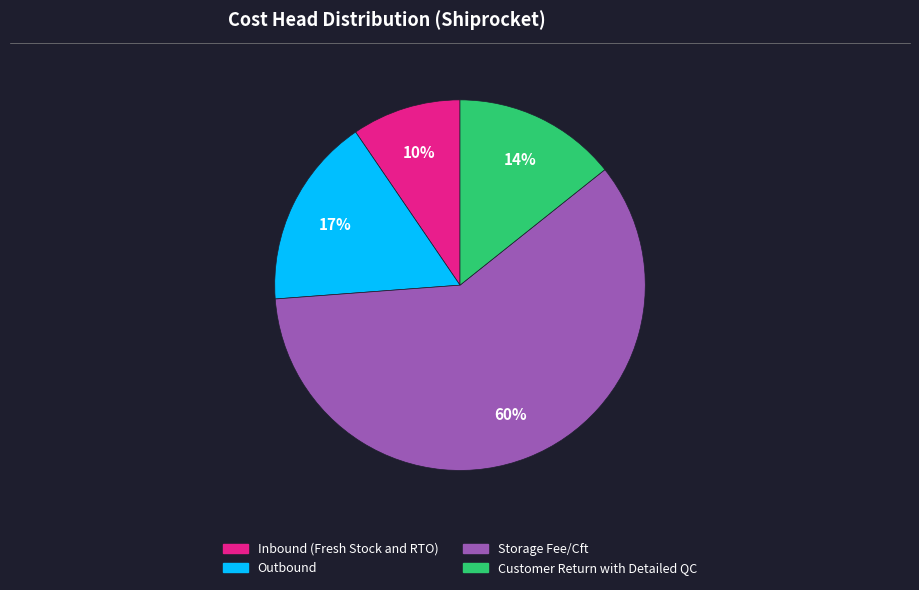

What percentage is the Inbound (Fresh Stock and RTO) slice, to the nearest percent?

10%